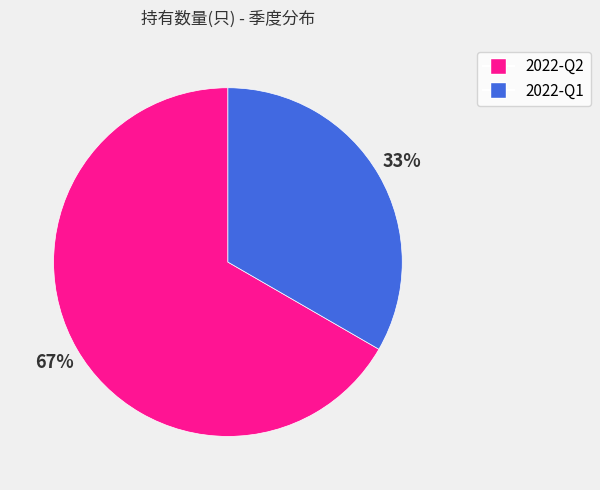

Is the sum of 2022-Q2 and 2022-Q1 greater than half?

Yes